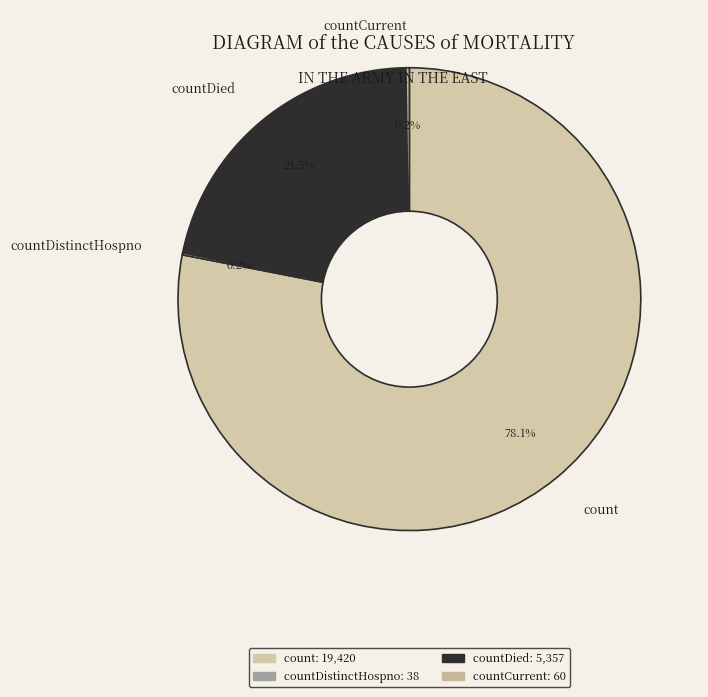

What is the largest slice in the pie chart?

count